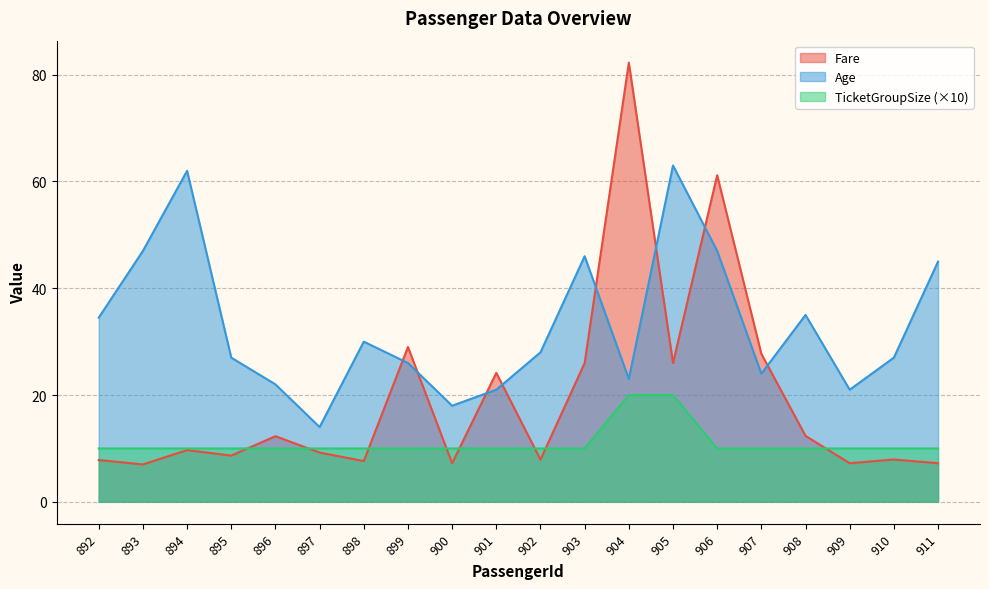

What are all the series names shown in the legend?

Fare, Age, TicketGroupSize (×10)